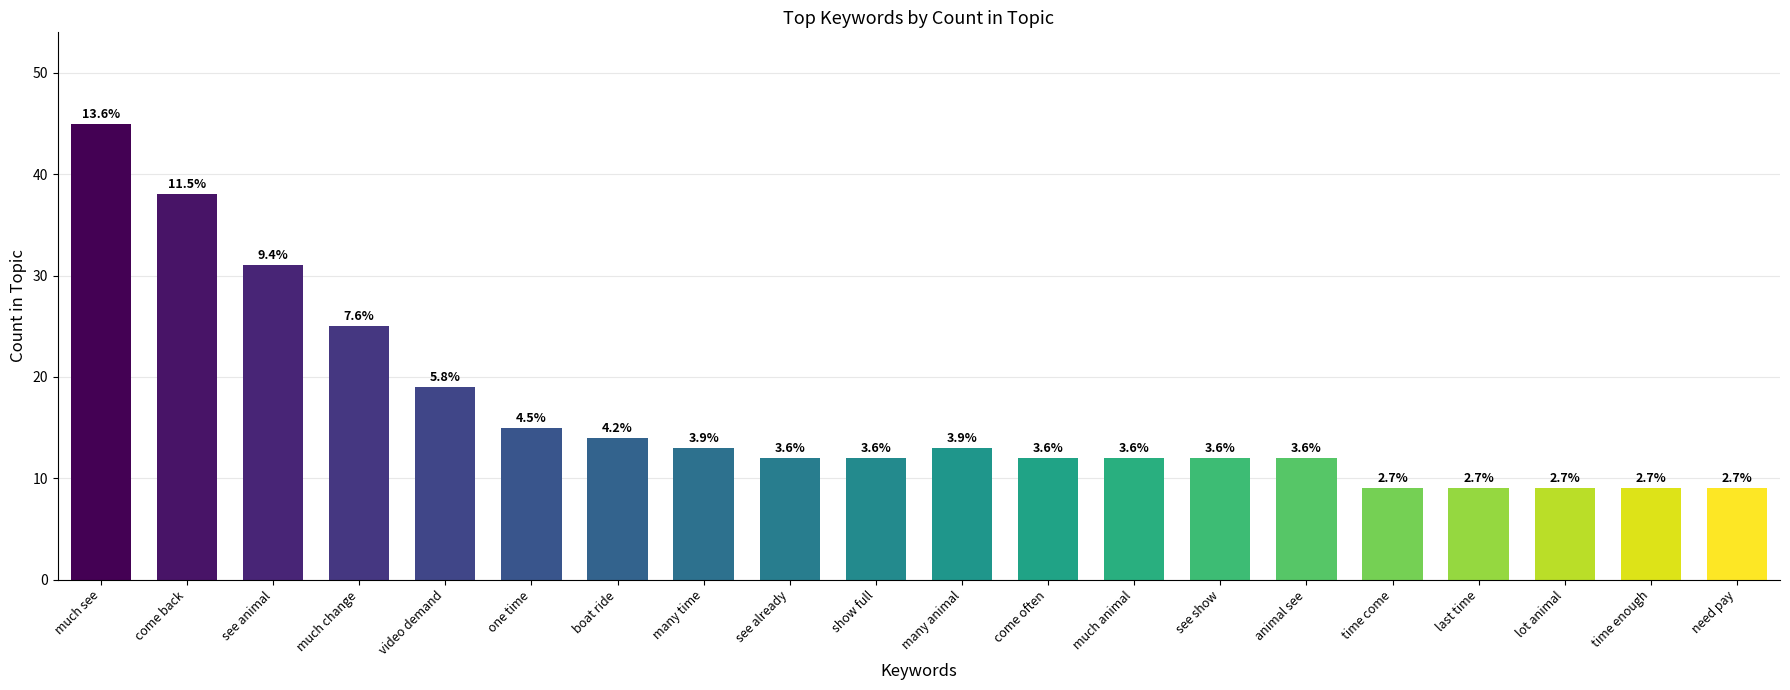

How many bars are there in total?

20